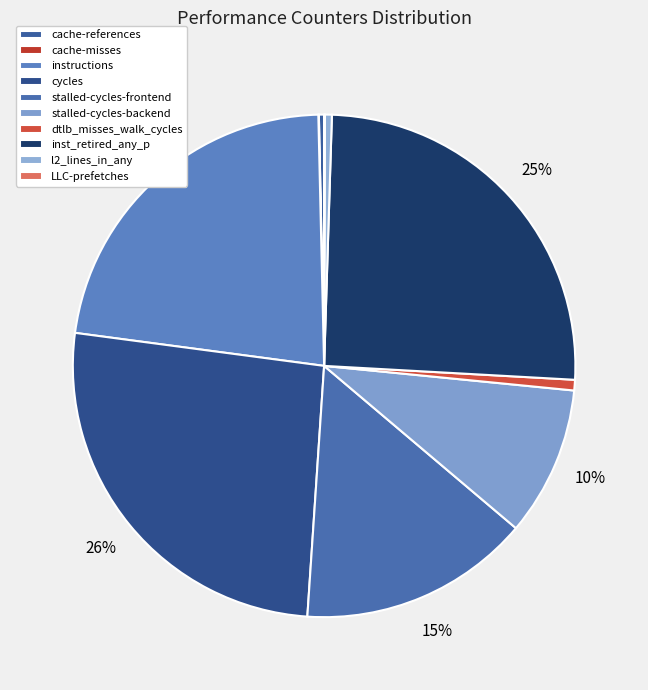

Does stalled-cycles-frontend represent more than half of the total?

No